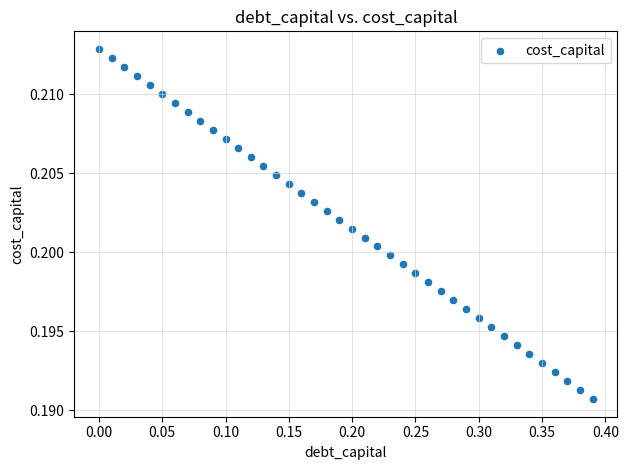

What is the range of X values (max minus min)?

0.4